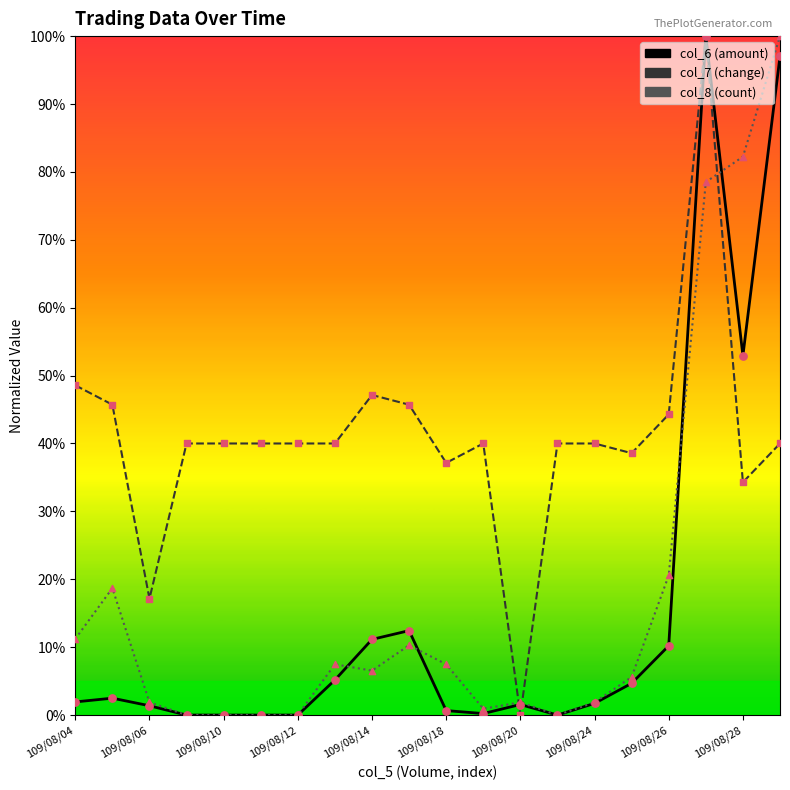

At how many categories does at least one series exceed 0?

20